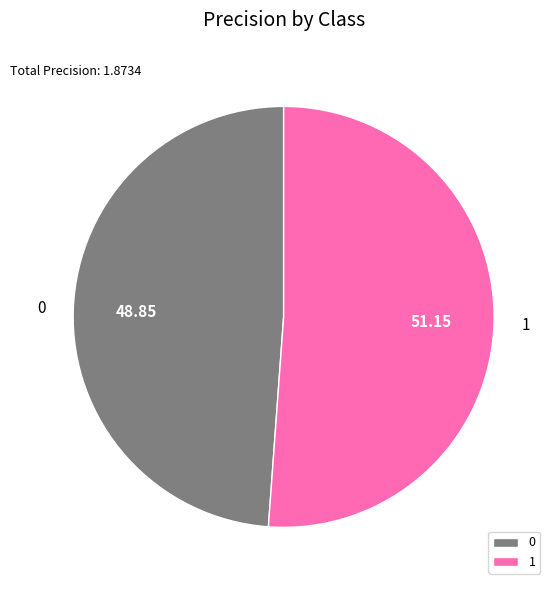

Do 1 and 0 together represent more than half of the pie?

Yes